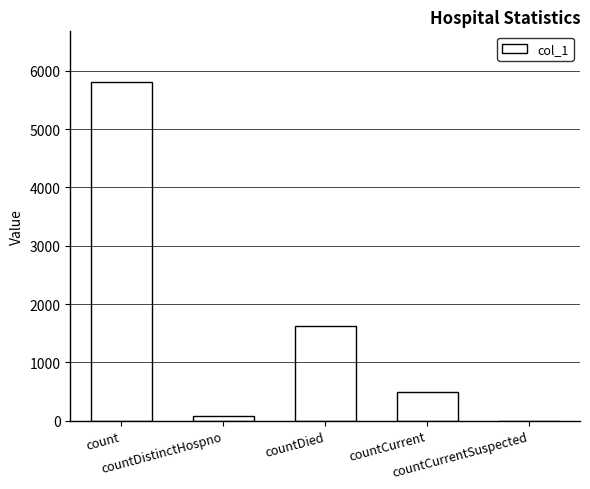

How many data points does each series have?

5